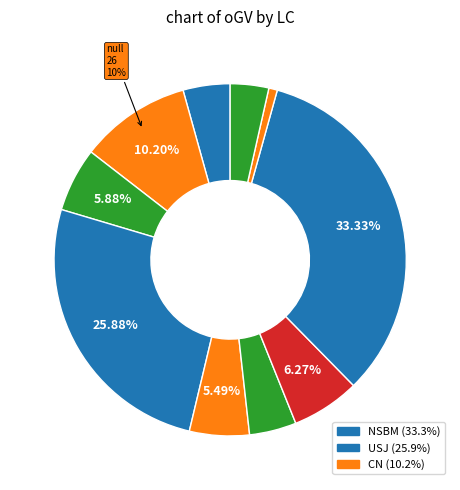

Count the number of slices in the pie.

10